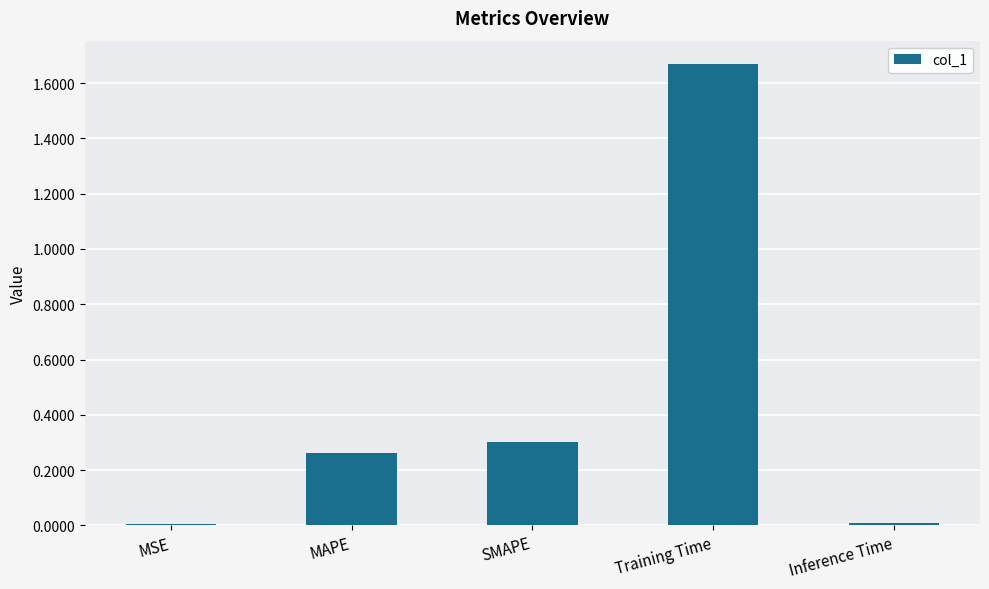

Which has a higher value, Training Time or SMAPE?

Training Time